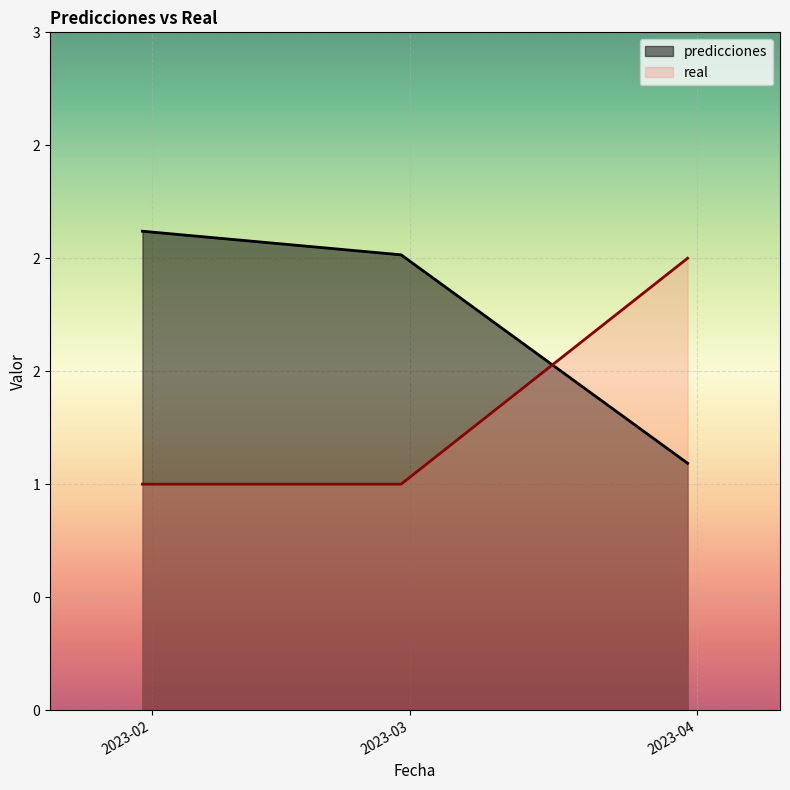

The value of predicciones at 2023-01-31 is 3.4. True or false?

False